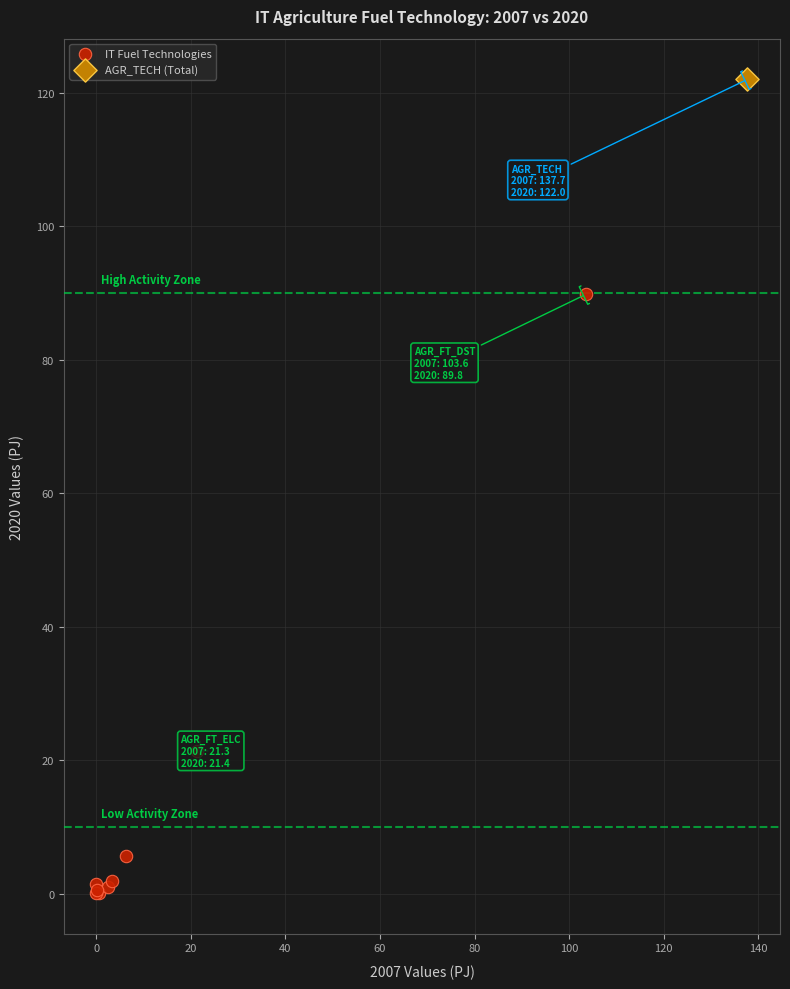

What are all the series names shown in the legend?

IT Fuel Technologies, AGR_TECH (Total)